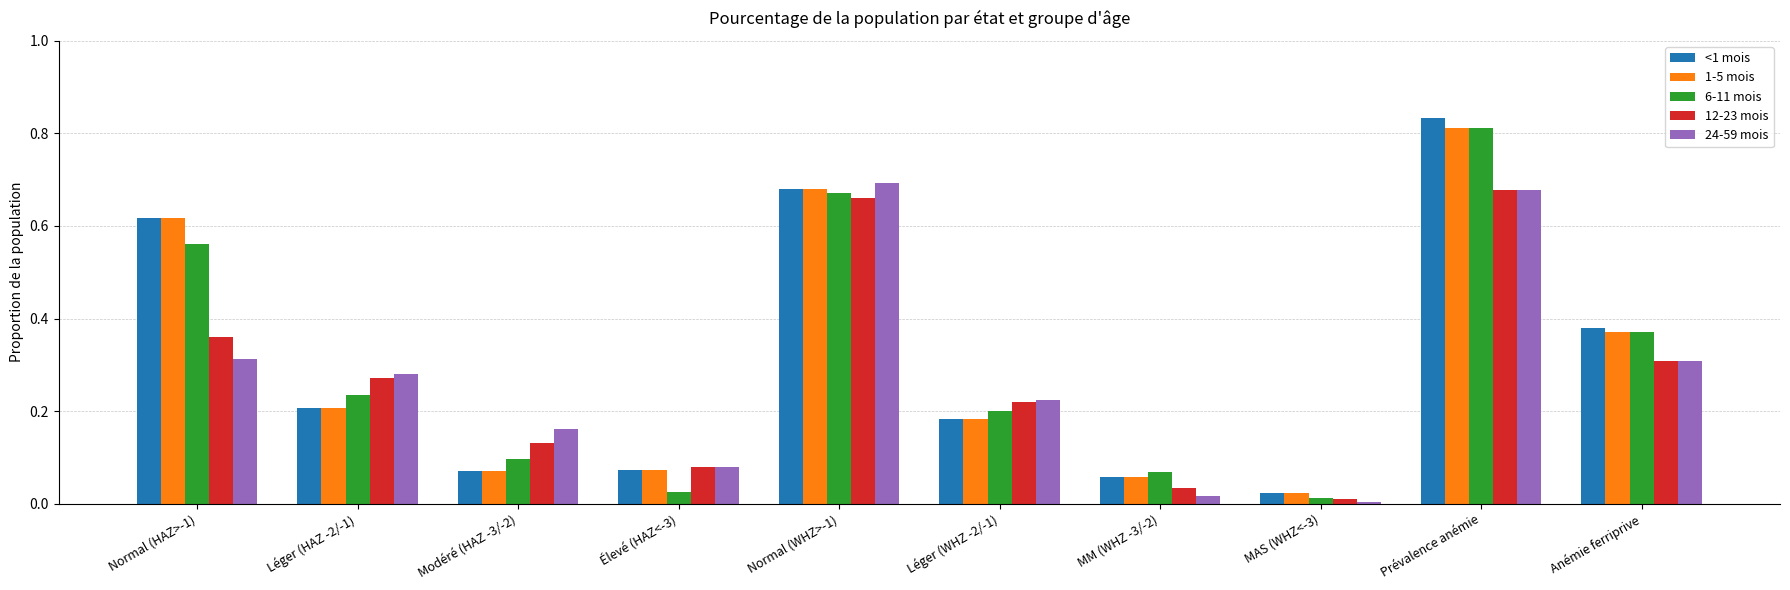

Is the value of 24-59 mois at Modéré (HAZ -3/-2) greater than the value of <1 mois at Léger (WHZ -2/-1)?

No